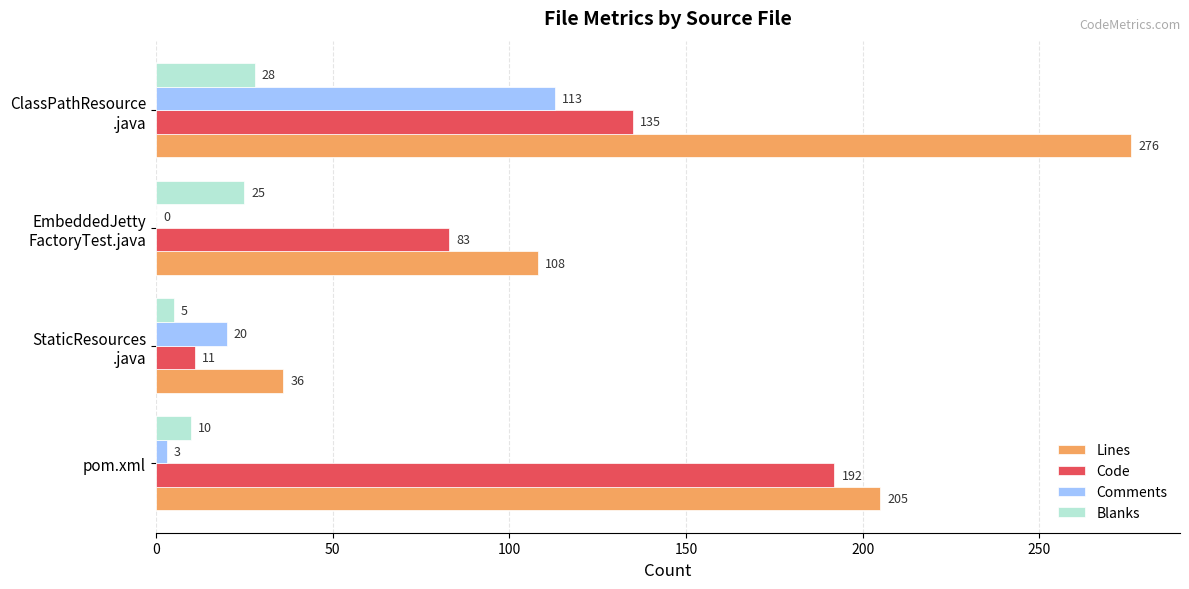

Which series has the largest total across all categories?

Lines